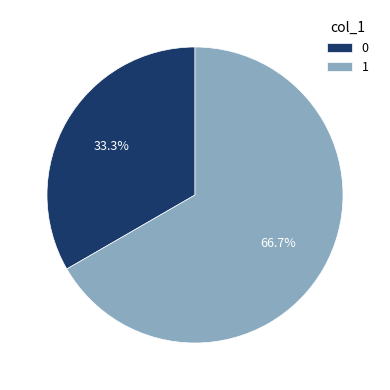

Which slice represents more than half of the pie?

1